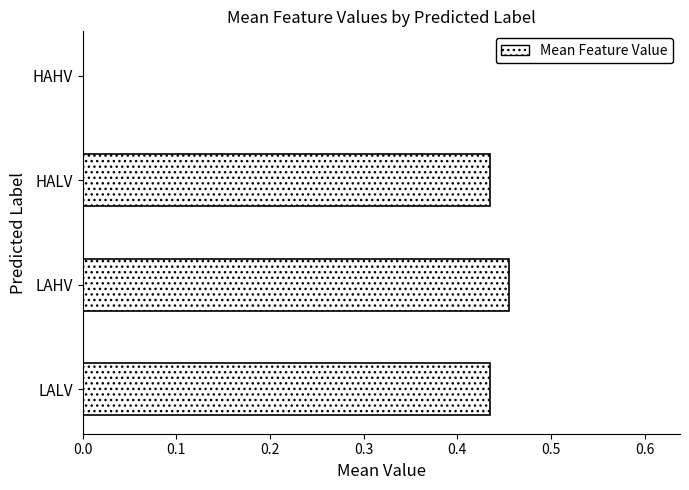

Which label corresponds to the largest value in the chart?

LAHV